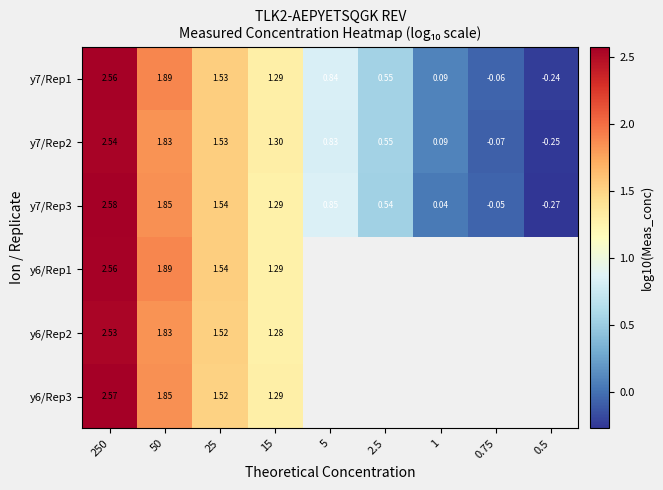

At how many categories does at least one series exceed 0?

7